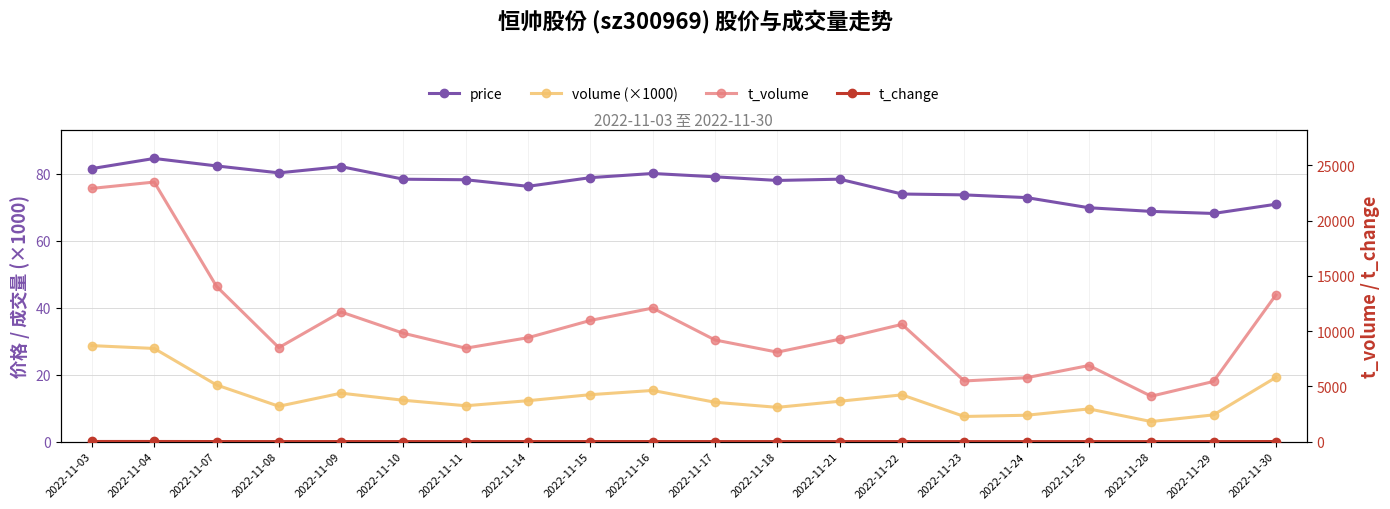

True or false: t_volume and t_change cross at least once.

False